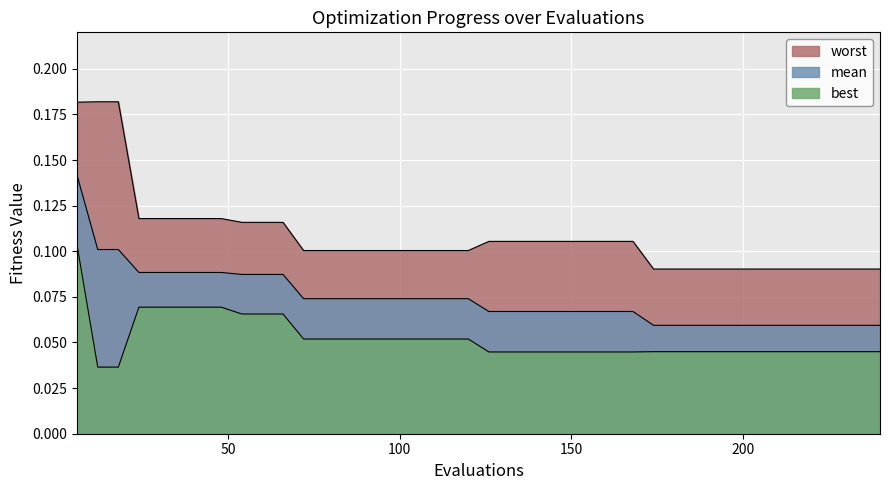

Reading right to left, extract all data points from this chart.

mean: 240=0.1	234=0.1	228=0.1	222=0.1	216=0.1	210=0.1	204=0.1	198=0.1	192=0.1	186=0.1	180=0.1	174=0.1	168=0.1	162=0.1	156=0.1	150=0.1	144=0.1	138=0.1	132=0.1	126=0.1	120=0.1	114=0.1	108=0.1	102=0.1	96=0.1	90=0.1	84=0.1	78=0.1	72=0.1	66=0.1	60=0.1	54=0.1	48=0.1	42=0.1	36=0.1	30=0.1	24=0.1	18=0.1	12=0.1	6=0.1
best: 240=0.0	234=0.0	228=0.0	222=0.0	216=0.0	210=0.0	204=0.0	198=0.0	192=0.0	186=0.0	180=0.0	174=0.0	168=0.0	162=0.0	156=0.0	150=0.0	144=0.0	138=0.0	132=0.0	126=0.0	120=0.1	114=0.1	108=0.1	102=0.1	96=0.1	90=0.1	84=0.1	78=0.1	72=0.1	66=0.1	60=0.1	54=0.1	48=0.1	42=0.1	36=0.1	30=0.1	24=0.1	18=0.0	12=0.0	6=0.1
worst: 240=0.1	234=0.1	228=0.1	222=0.1	216=0.1	210=0.1	204=0.1	198=0.1	192=0.1	186=0.1	180=0.1	174=0.1	168=0.1	162=0.1	156=0.1	150=0.1	144=0.1	138=0.1	132=0.1	126=0.1	120=0.1	114=0.1	108=0.1	102=0.1	96=0.1	90=0.1	84=0.1	78=0.1	72=0.1	66=0.1	60=0.1	54=0.1	48=0.1	42=0.1	36=0.1	30=0.1	24=0.1	18=0.2	12=0.2	6=0.2